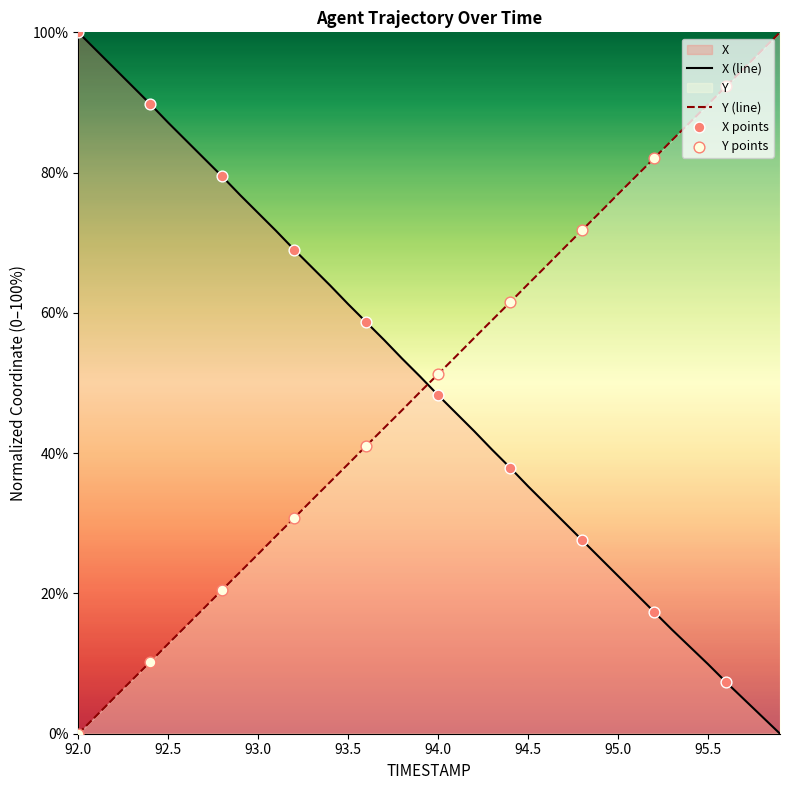

What is the total value across all series at 93.8?

99.6